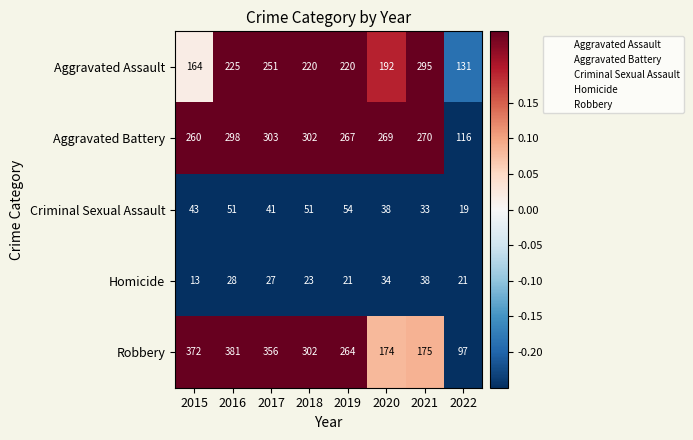

At which category is the sum across all series the highest?

2016